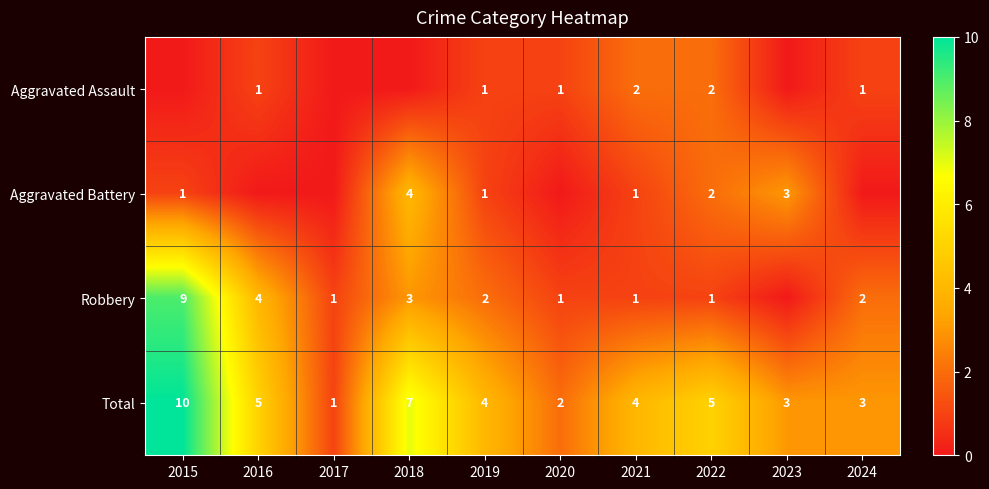

What is the total value across all series at 2021?

8